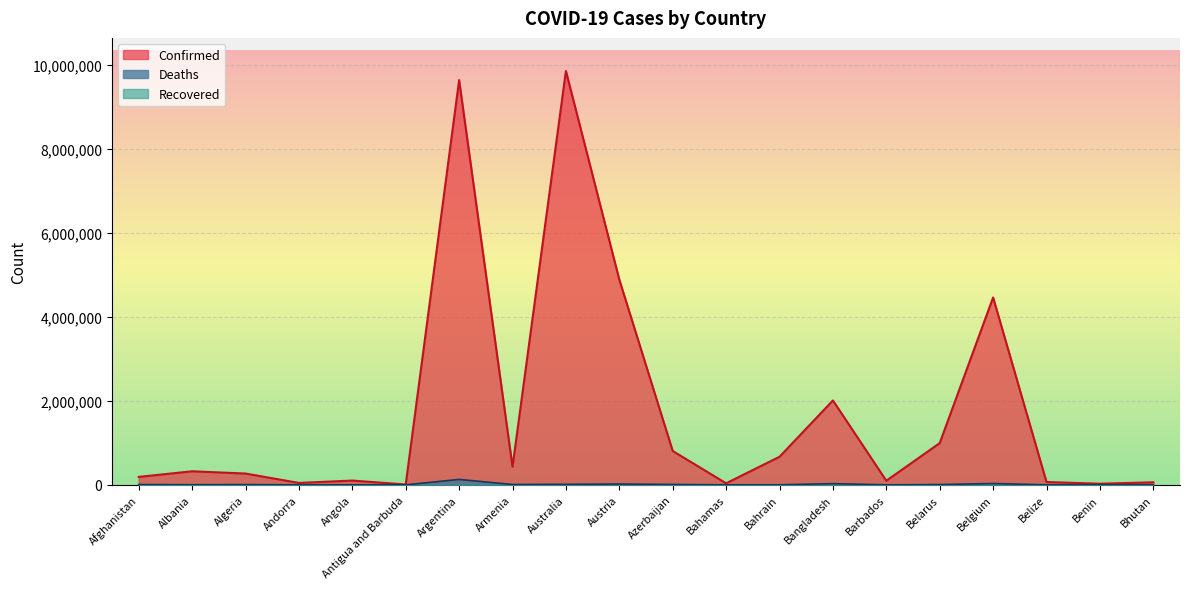

True or false: Confirmed and Deaths intersect in this chart.

False